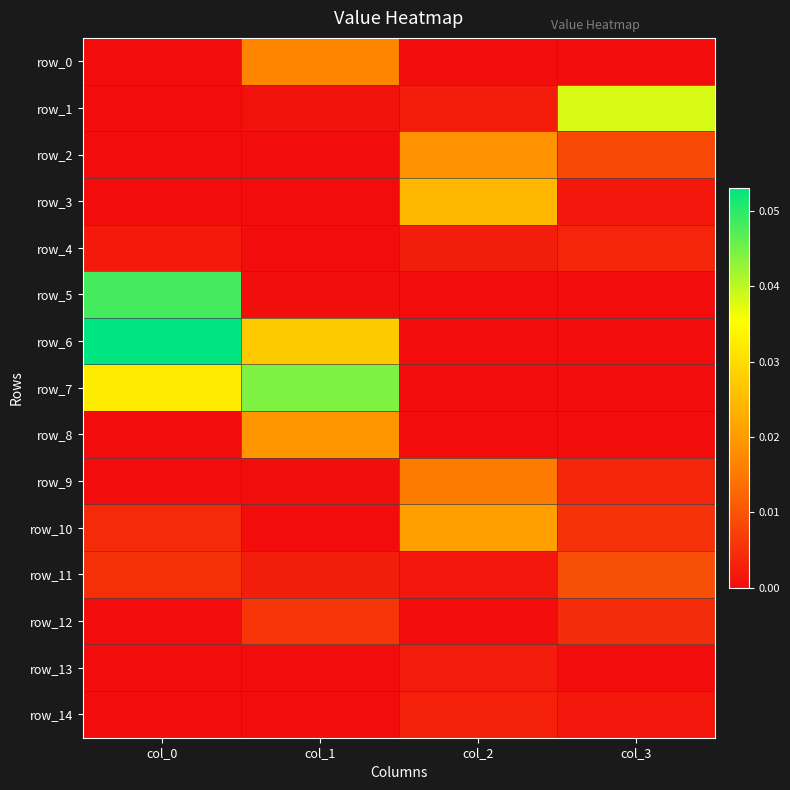

Which series has the largest total across all categories?

row_6